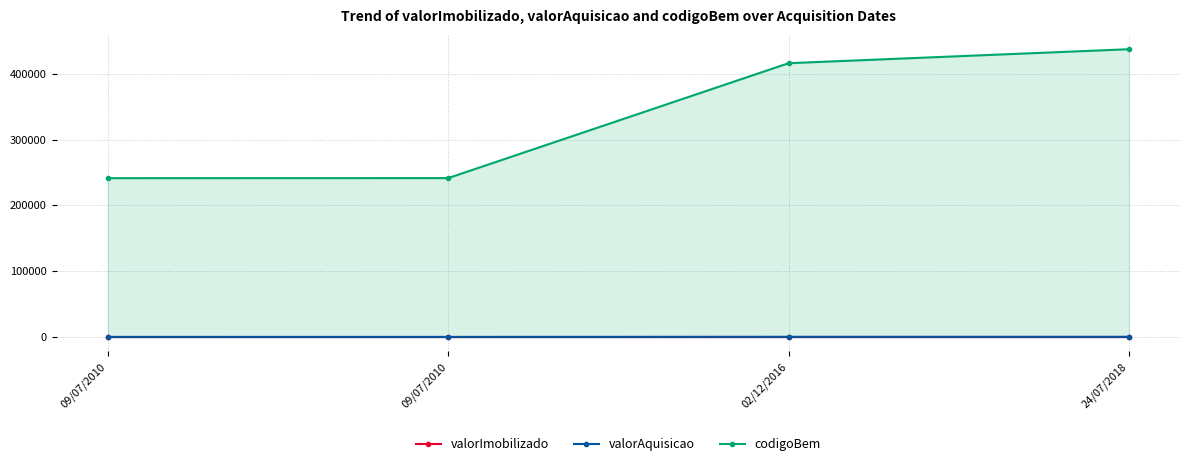

Is the value of codigoBem at 09/07/2010 greater than the value of valorAquisicao at 02/12/2016?

Yes